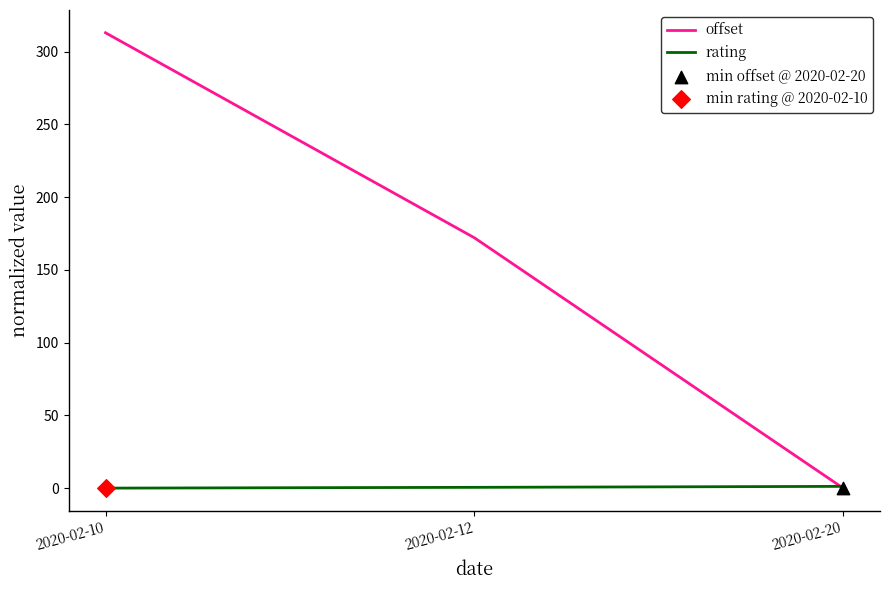

At which category is the sum across all series the highest?

2020-02-10